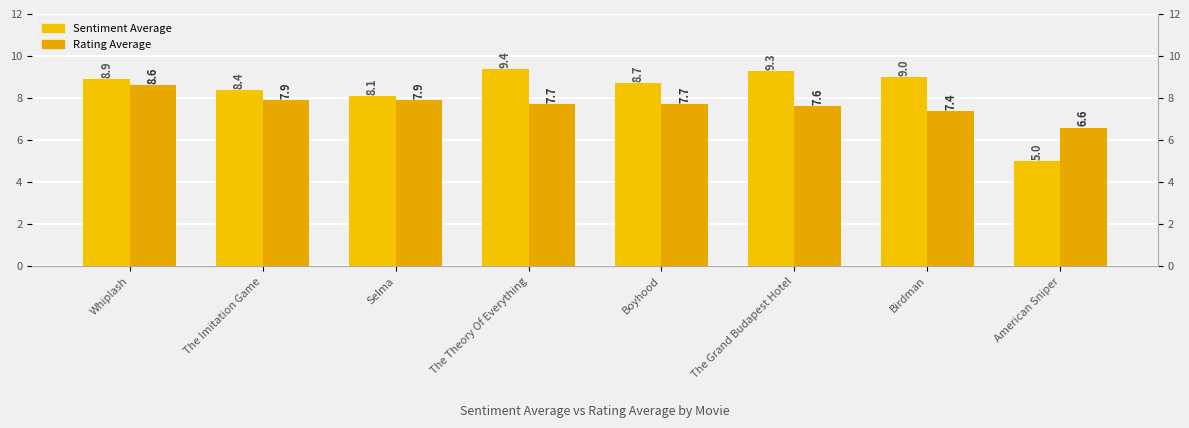

How many bars are there in each group?

2